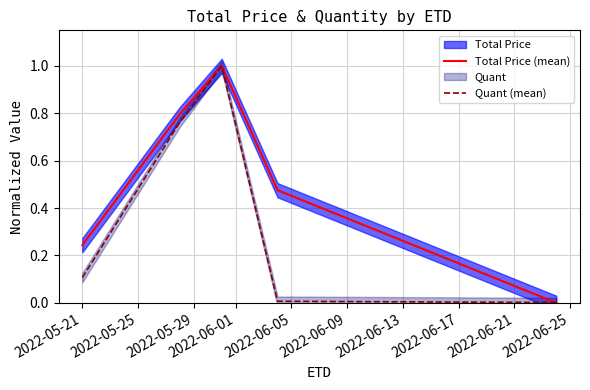

How many data points in Total Price (mean) are above 0?

4